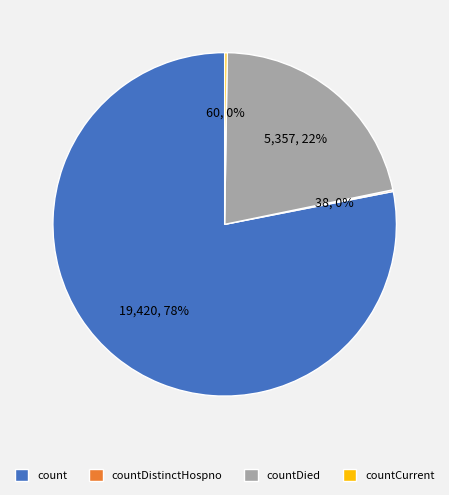

True or false: count accounts for 64% of the total.

False